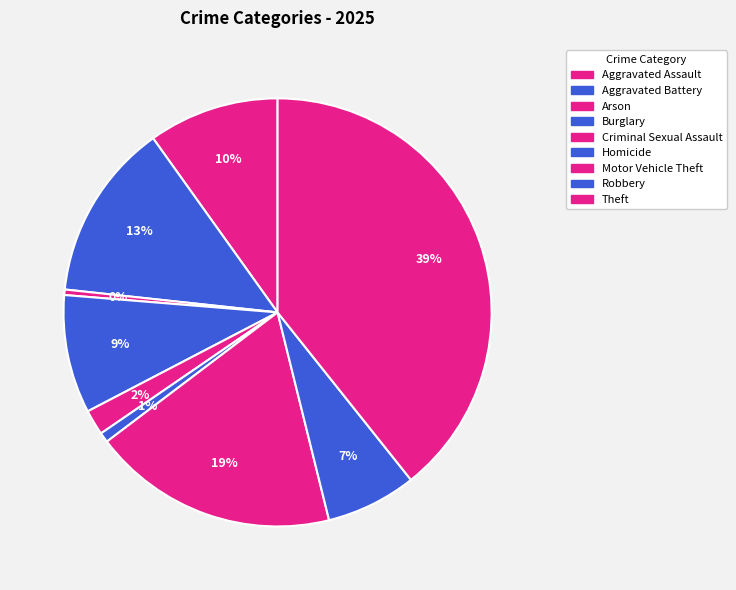

To the nearest percent, what is the difference between the Aggravated Assault and Criminal Sexual Assault slice percentages?

8%